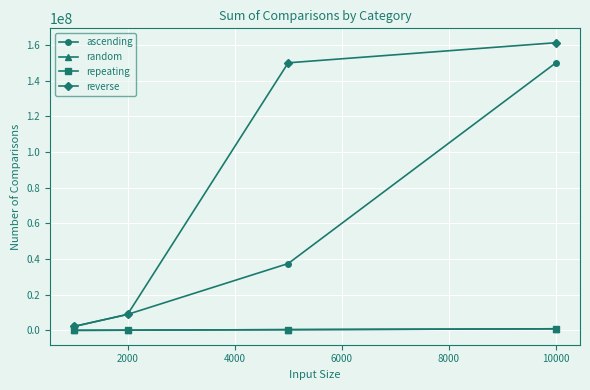

Which series has the widest spread of values?

reverse